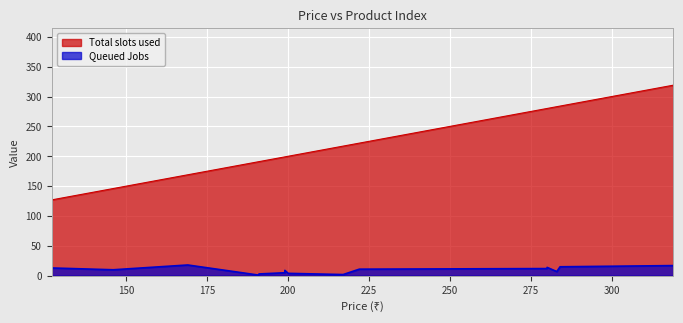

Rank the series at 200 from highest to lowest value.

Total slots used, Queued Jobs